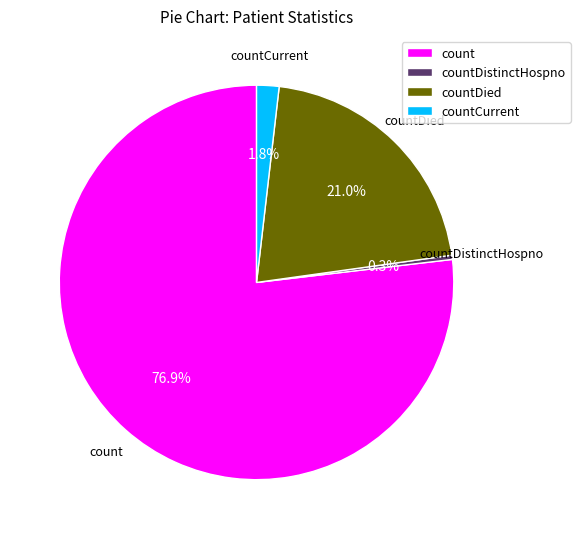

Which category has the biggest portion of the pie?

count